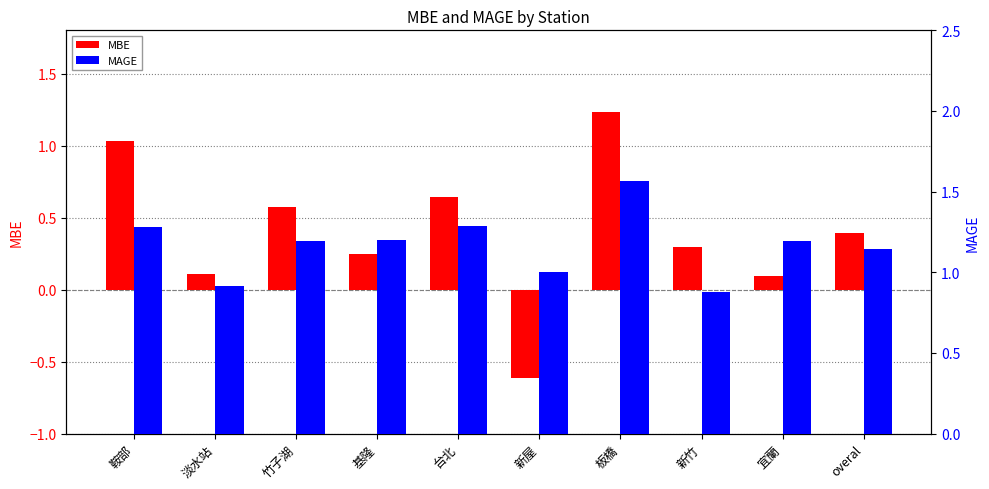

What is the difference between the second highest and second lowest values in the MAGE series?

0.4